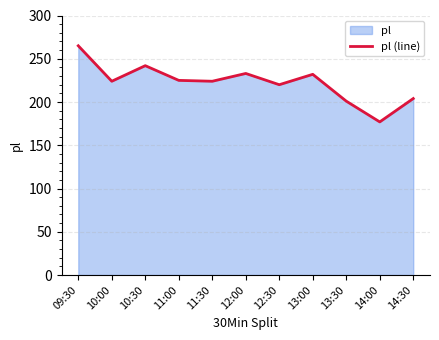

List the labels in order of value, largest first.

09:30, 10:30, 12:00, 13:00, 11:00, 10:00, 11:30, 12:30, 14:30, 13:30, 14:00